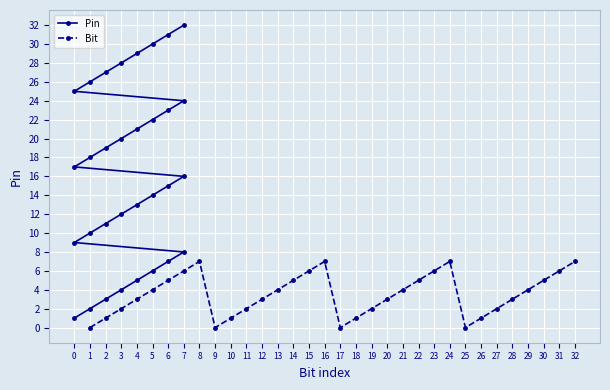

What is the value of the Bit point at the 30th from the left?

5